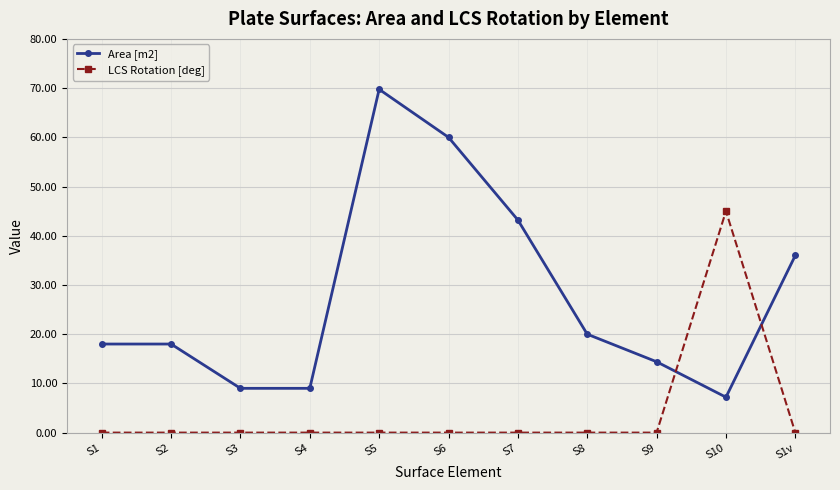

What position from the right is S3?

9